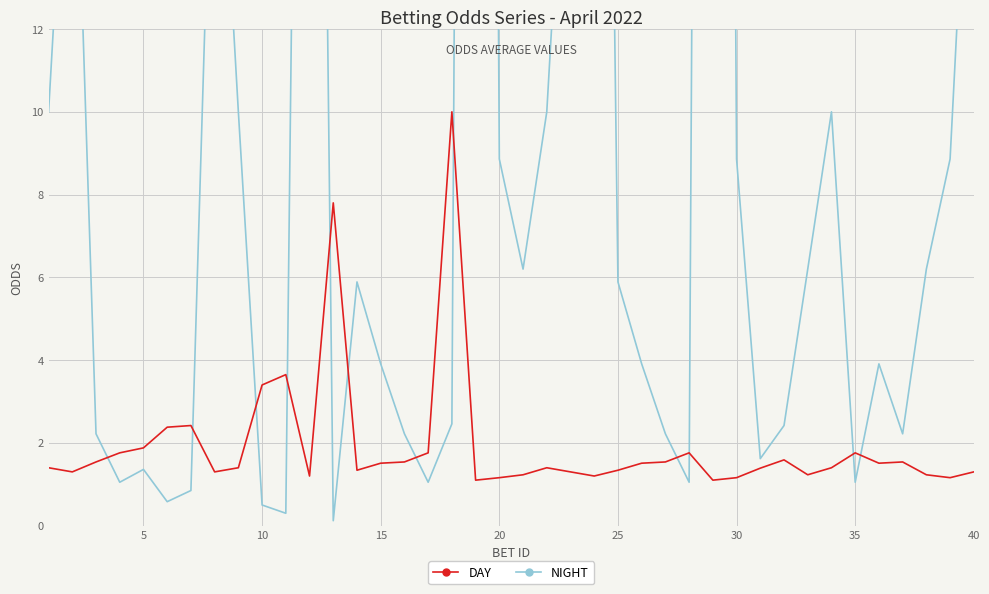

What is the lowest value of the DAY series?

1.1